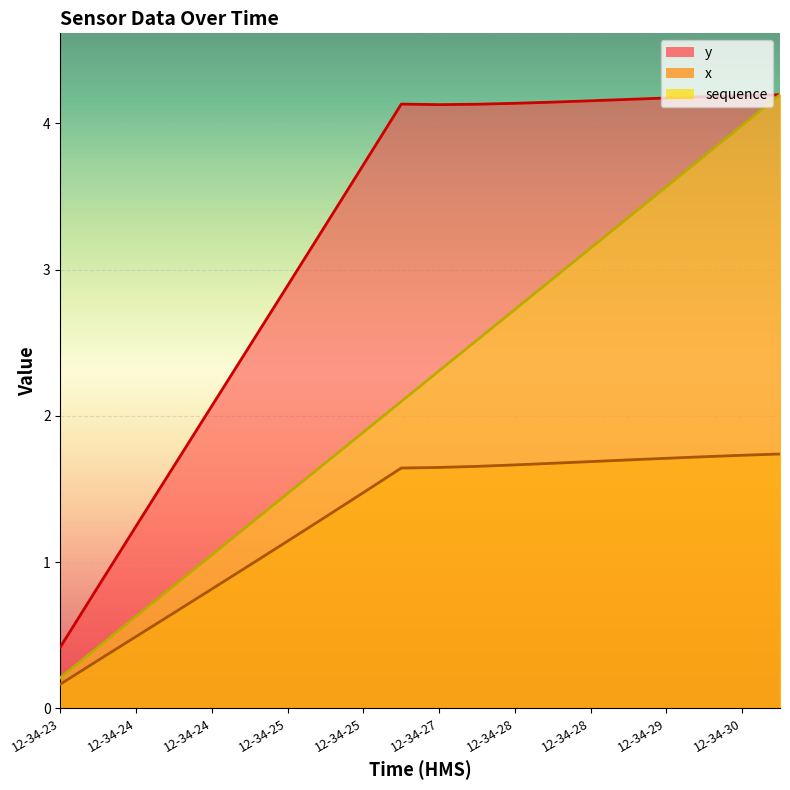

Which has a higher value, 12-34-29 or 12-34-25?

12-34-29